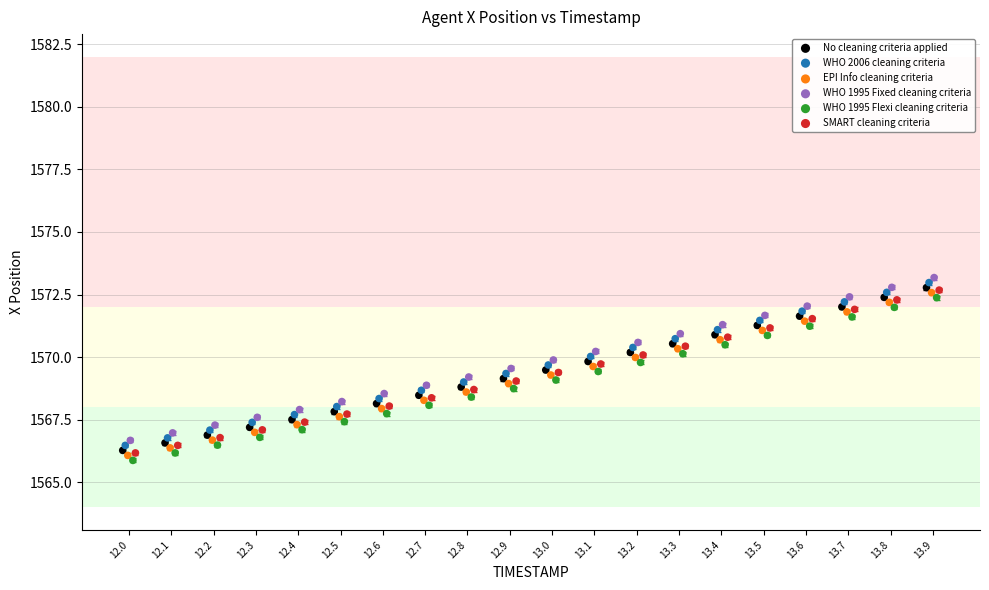

What are all the series names shown in the legend?

No cleaning criteria applied, WHO 2006 cleaning criteria, EPI Info cleaning criteria, WHO 1995 Fixed cleaning criteria, WHO 1995 Flexi cleaning criteria, SMART cleaning criteria